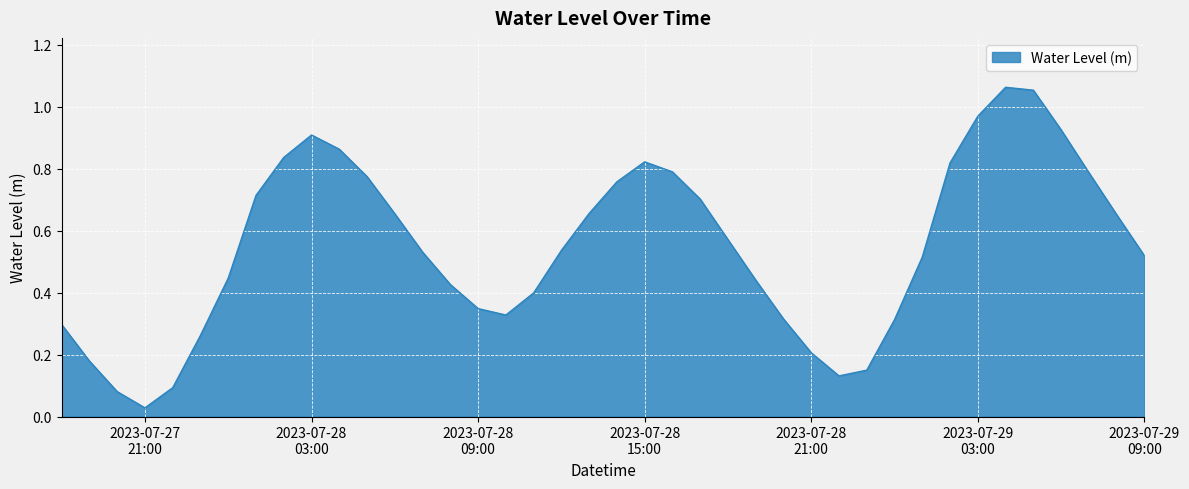

Reading left to right, transcribe all the data shown in this chart.

0.3	0.2	0.1	0.0	0.1	0.3	0.4	0.7	0.8	0.9	0.9	0.8	0.7	0.5	0.4	0.3	0.3	0.4	0.5	0.7	0.8	0.8	0.8	0.7	0.6	0.4	0.3	0.2	0.1	0.1	0.3	0.5	0.8	1.0	1.1	1.1	0.9	0.8	0.7	0.5